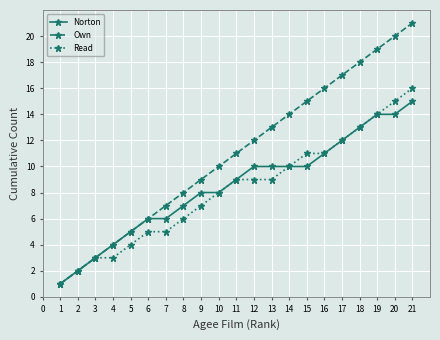

The Own series shows 3 at 1. True or false?

False